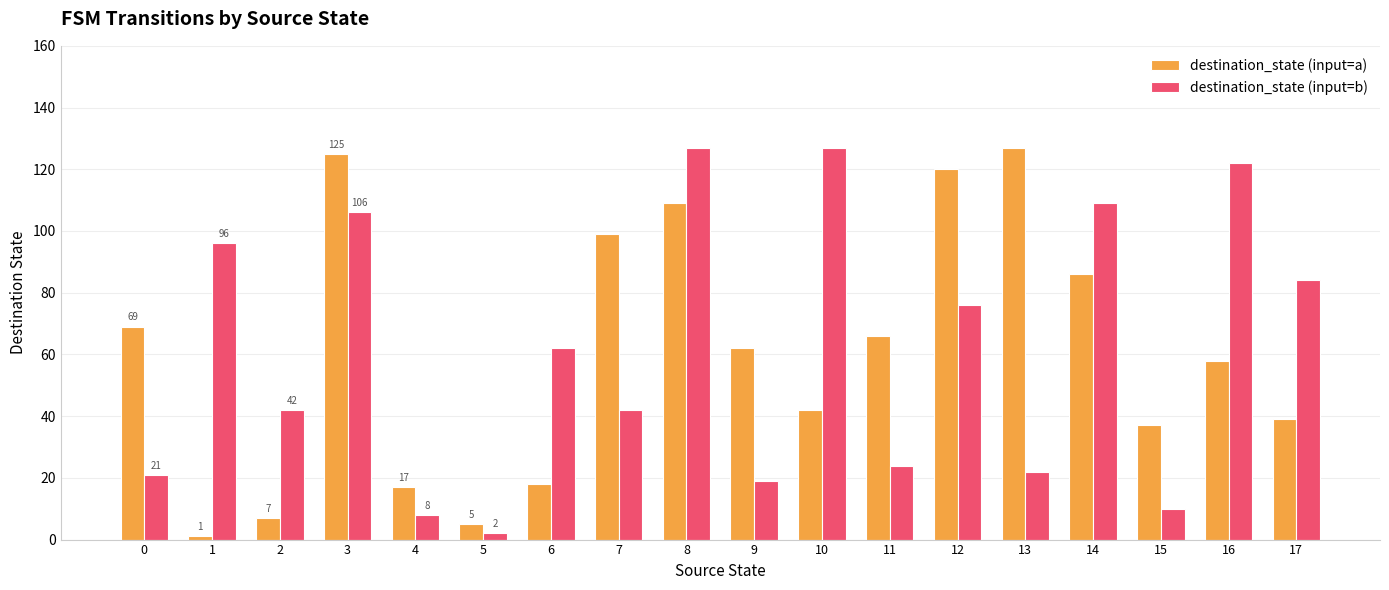

Between 10 and 17, which series saw the biggest shift?

destination_state (input=b)